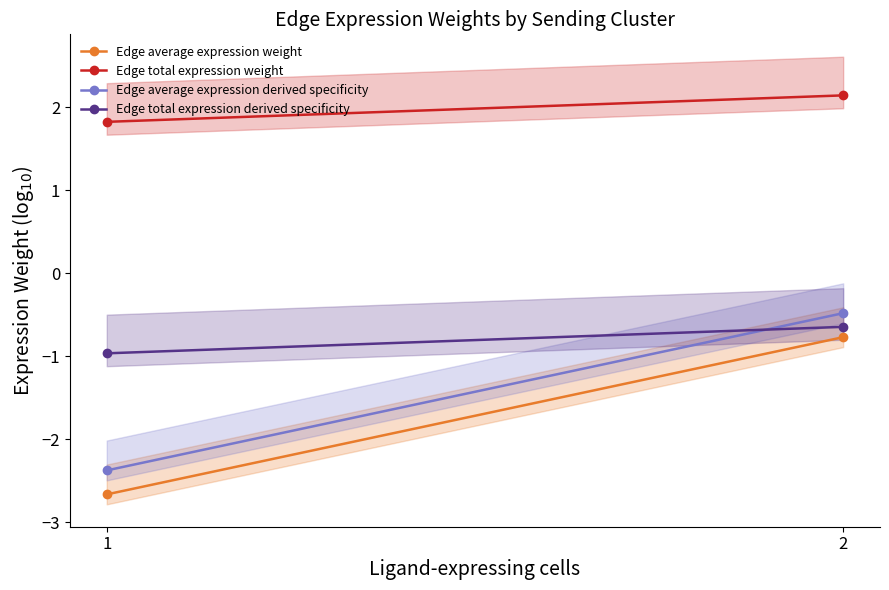

At how many categories does at least one series exceed 1?

2